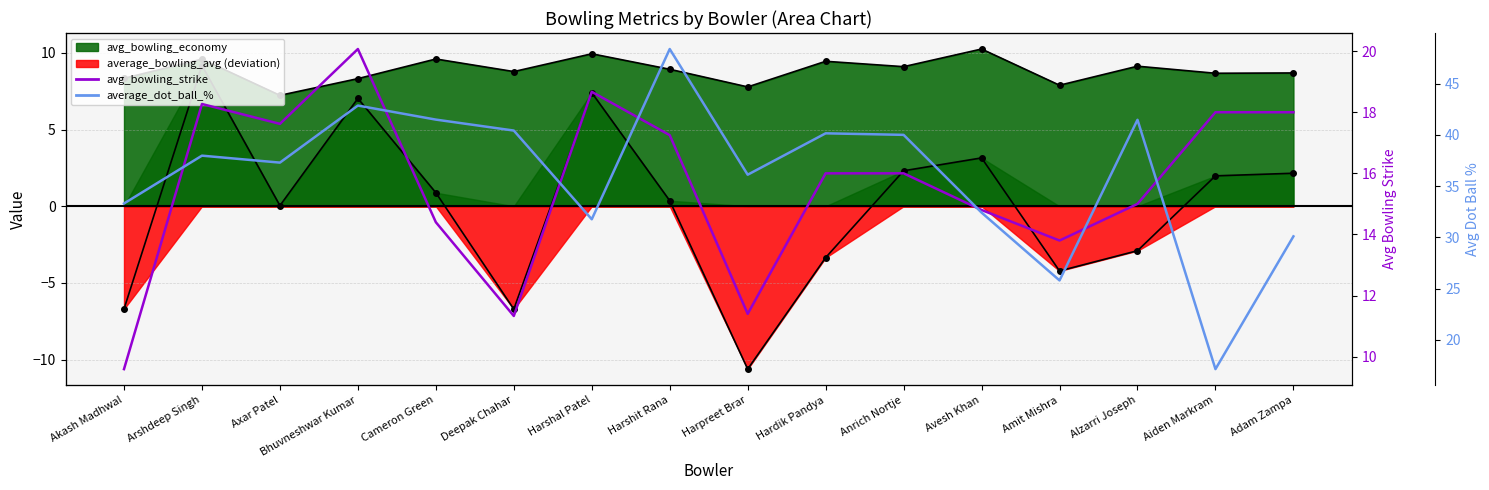

What is the difference between the highest and lowest values at Akash Madhwal?

23.7